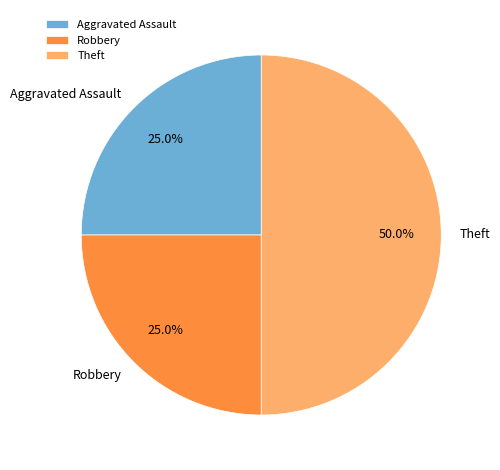

Is Robbery the majority of the pie?

No